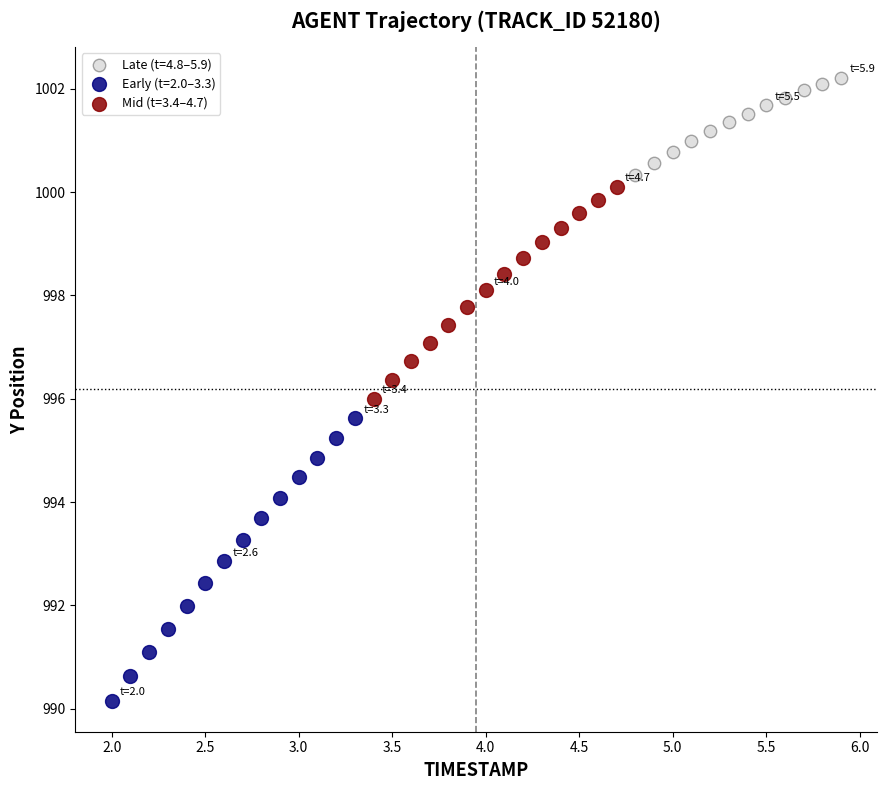

Which series contains the lowest Y value?

Early (t=2.0–3.3)